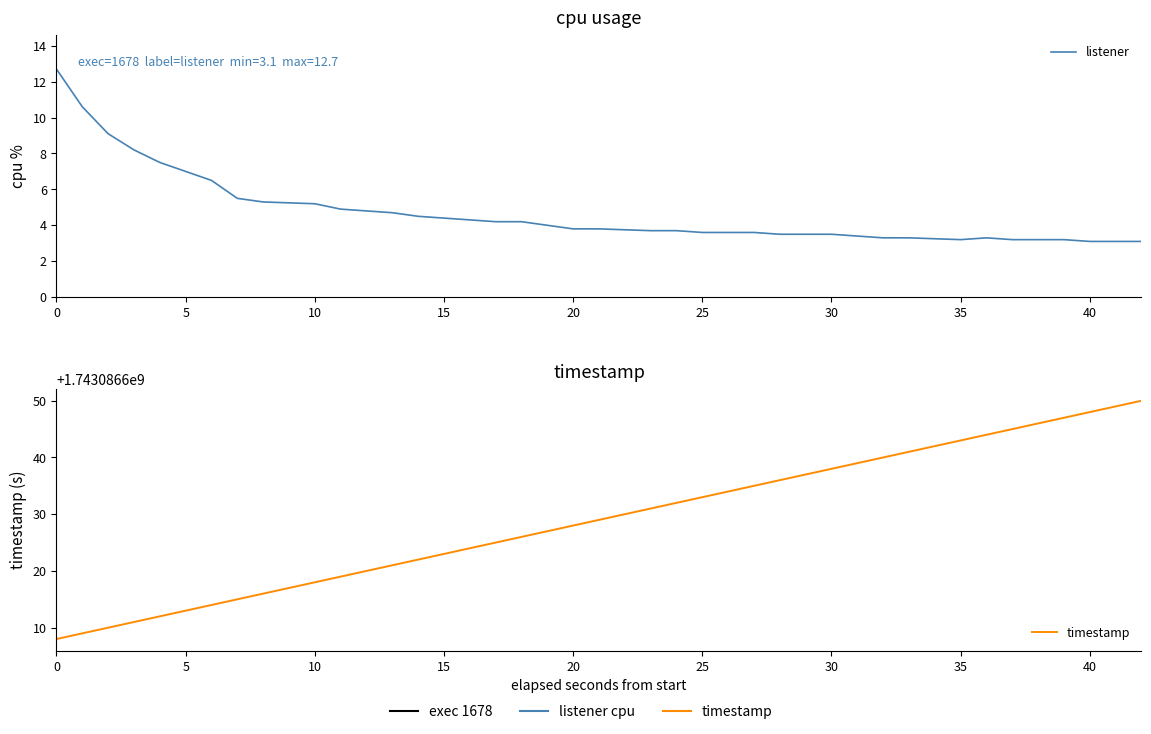

What is the smallest value displayed?

3.1